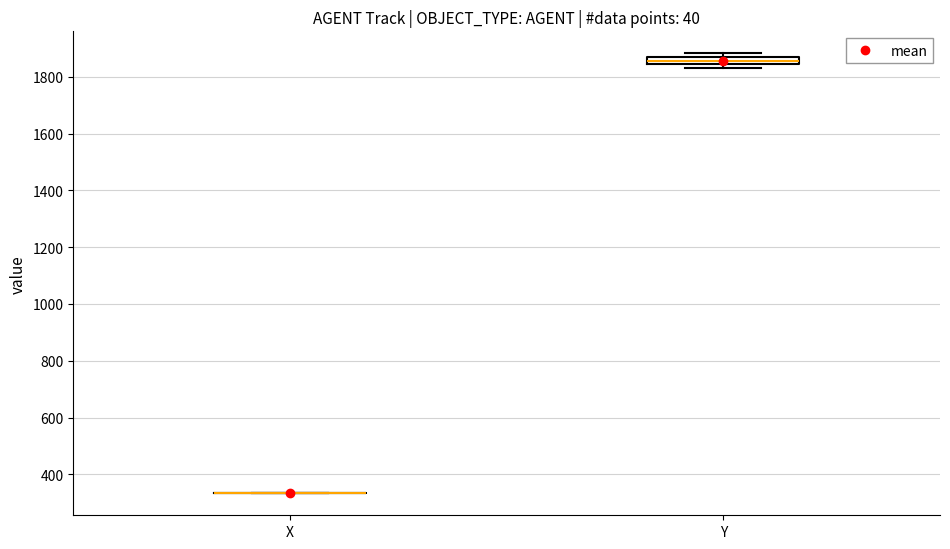

Which box is the tallest, from its lower edge to its upper edge?

Y